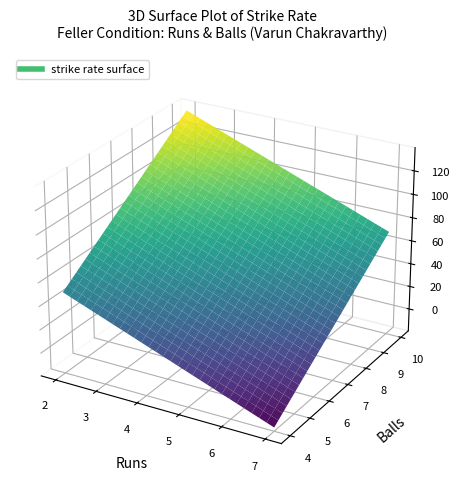

What is the lowest value of the balls series?

4